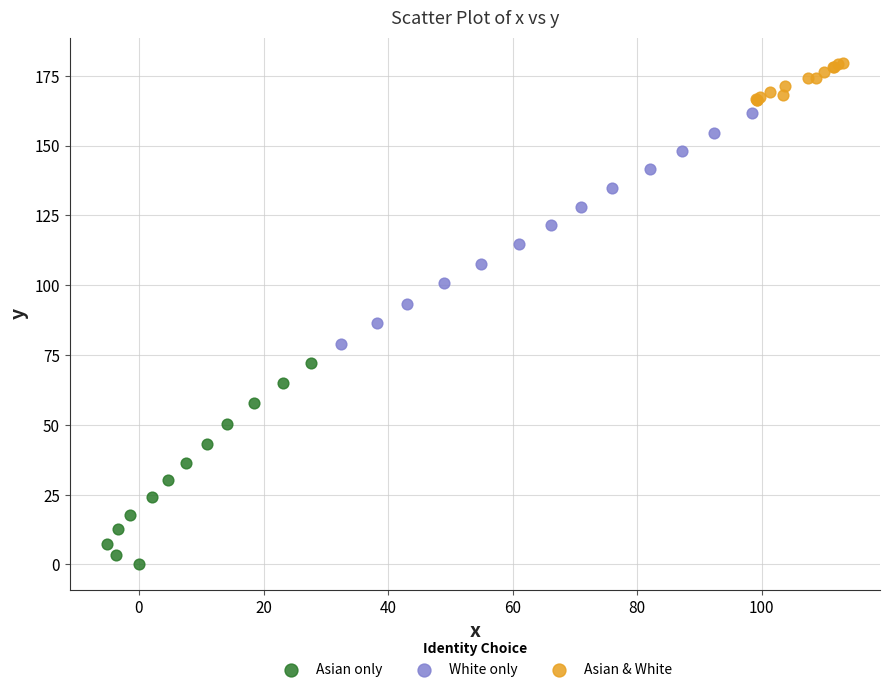

Which series contains the highest Y value?

Asian & White